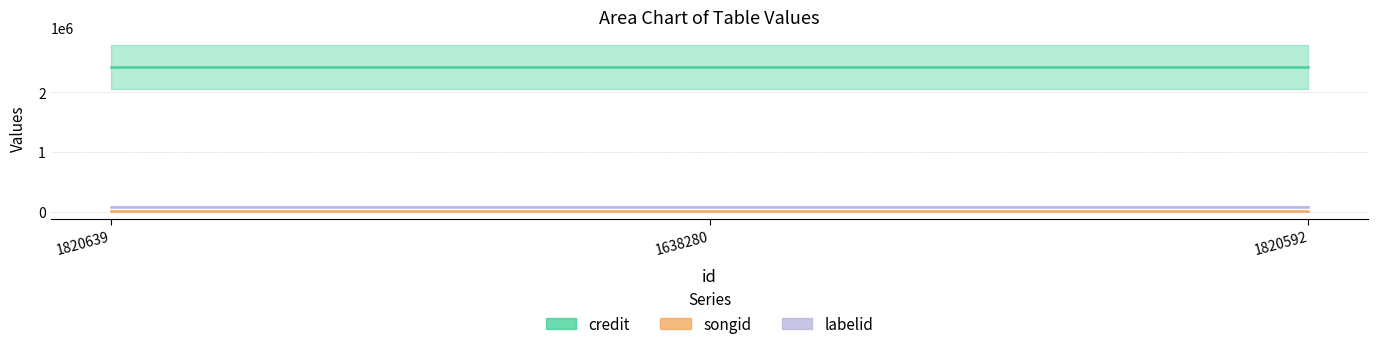

The value of credit at 1820592 is 4030617.6. True or false?

False